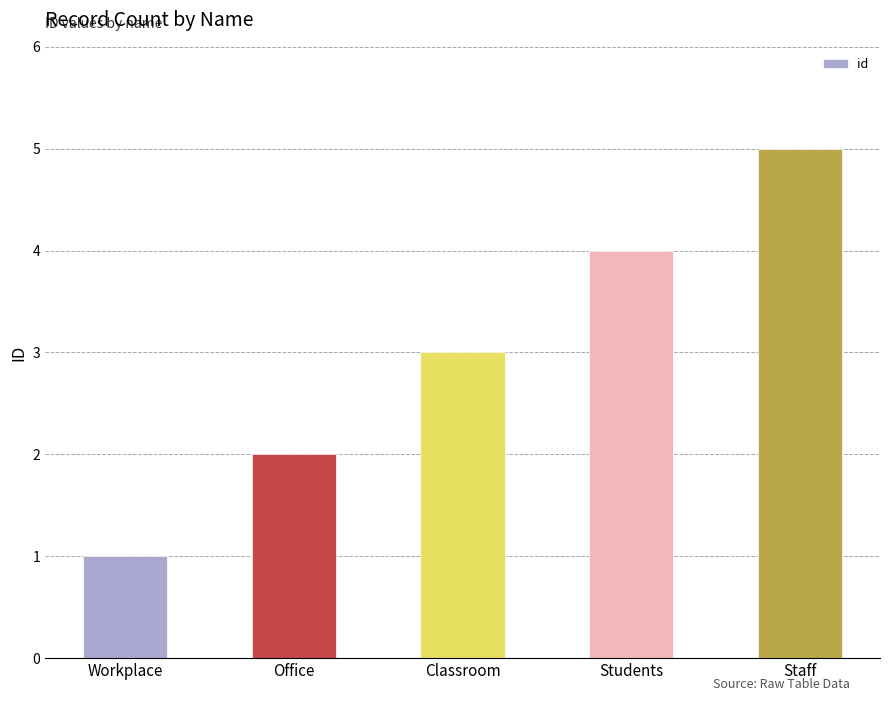

What is the greatest value displayed?

5